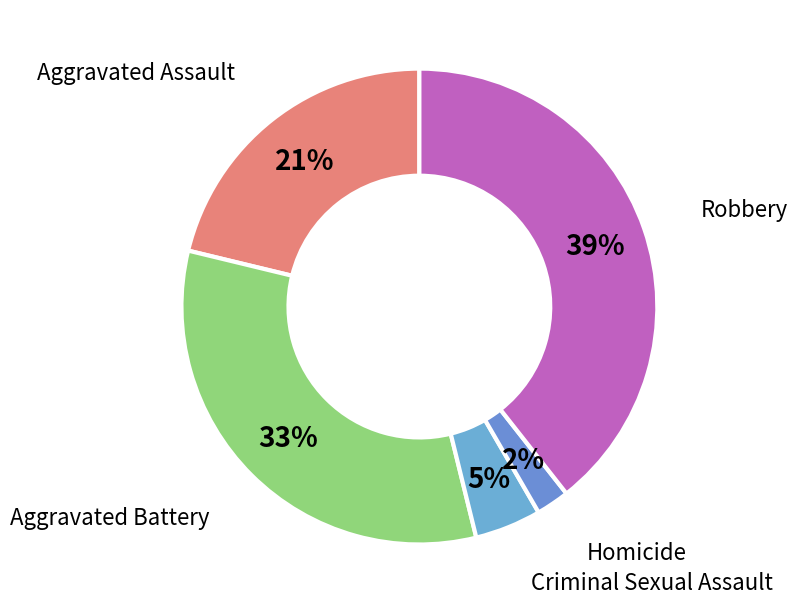

To the nearest percent, what portion does Robbery represent?

39%